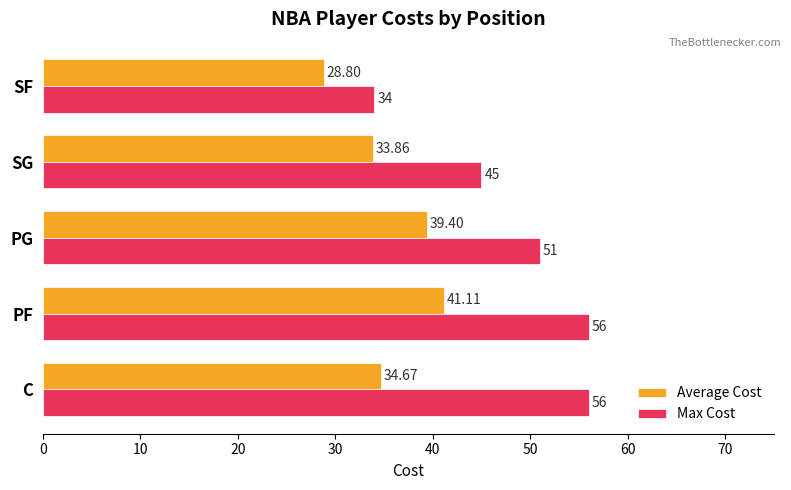

How many values in the Average Cost series are below 34?

2